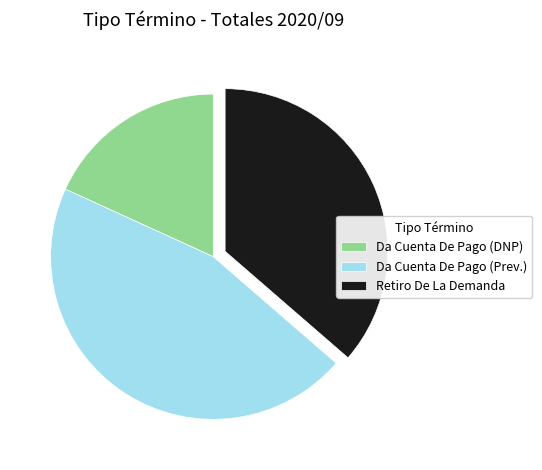

How many segments does this pie chart have?

3